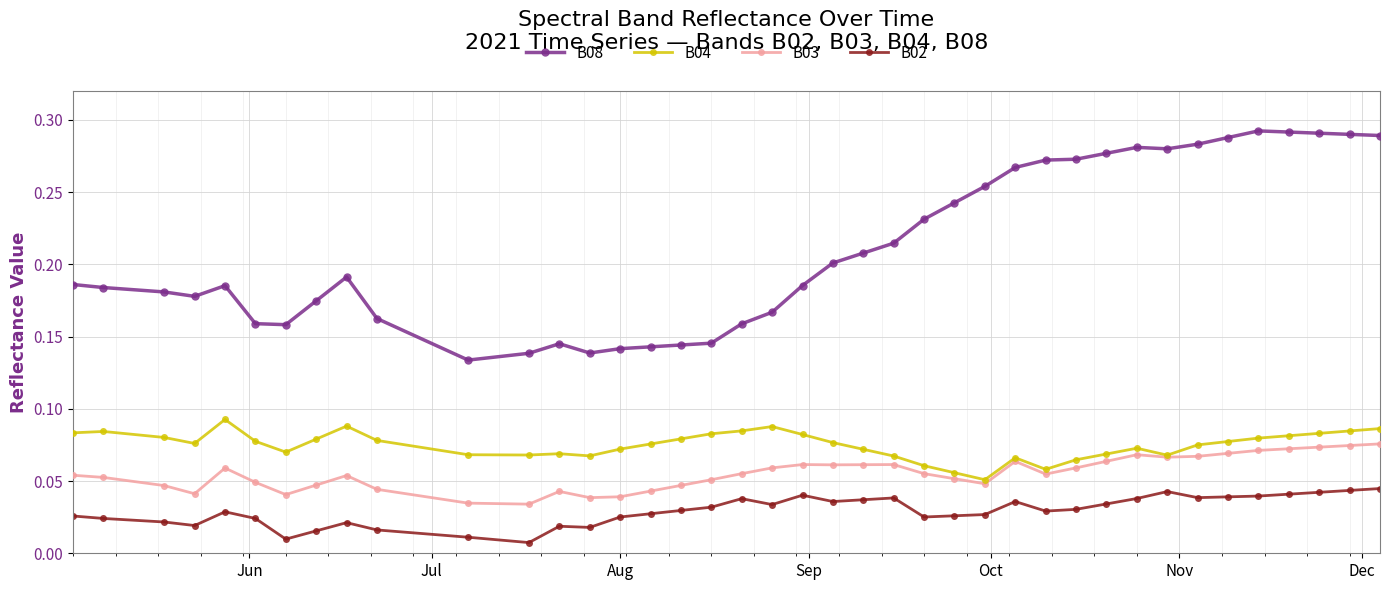

How many B04 values are between 0 and 1?

40